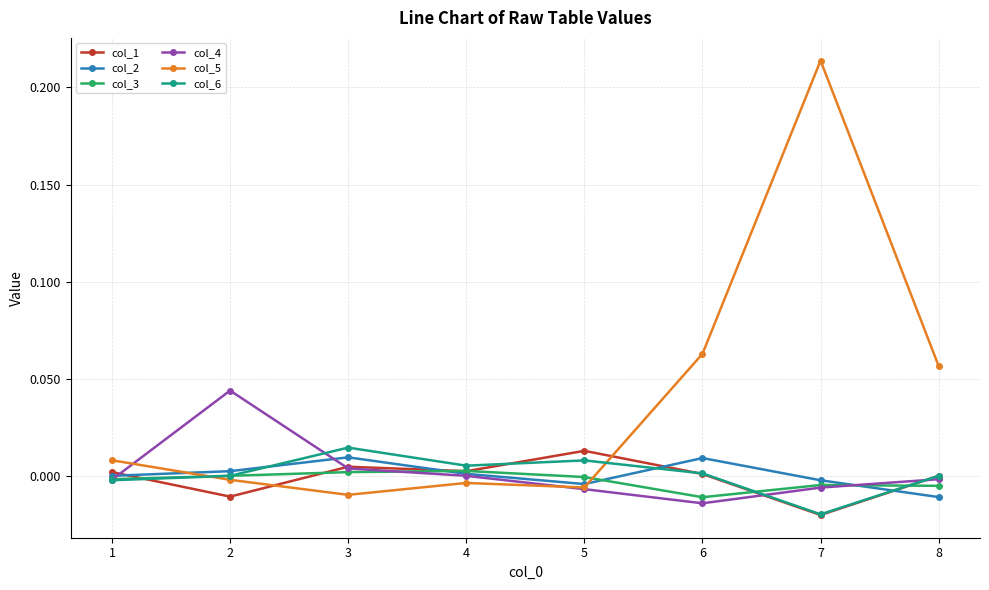

In col_2, how many points are lower than both neighbors (excluding endpoints)?

1